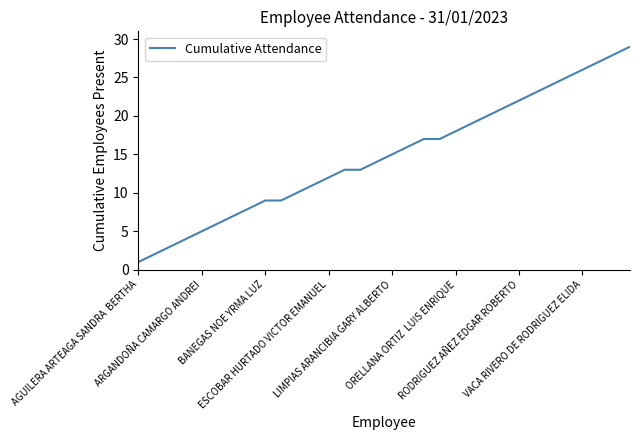

What is the maximum value shown in the chart?

29